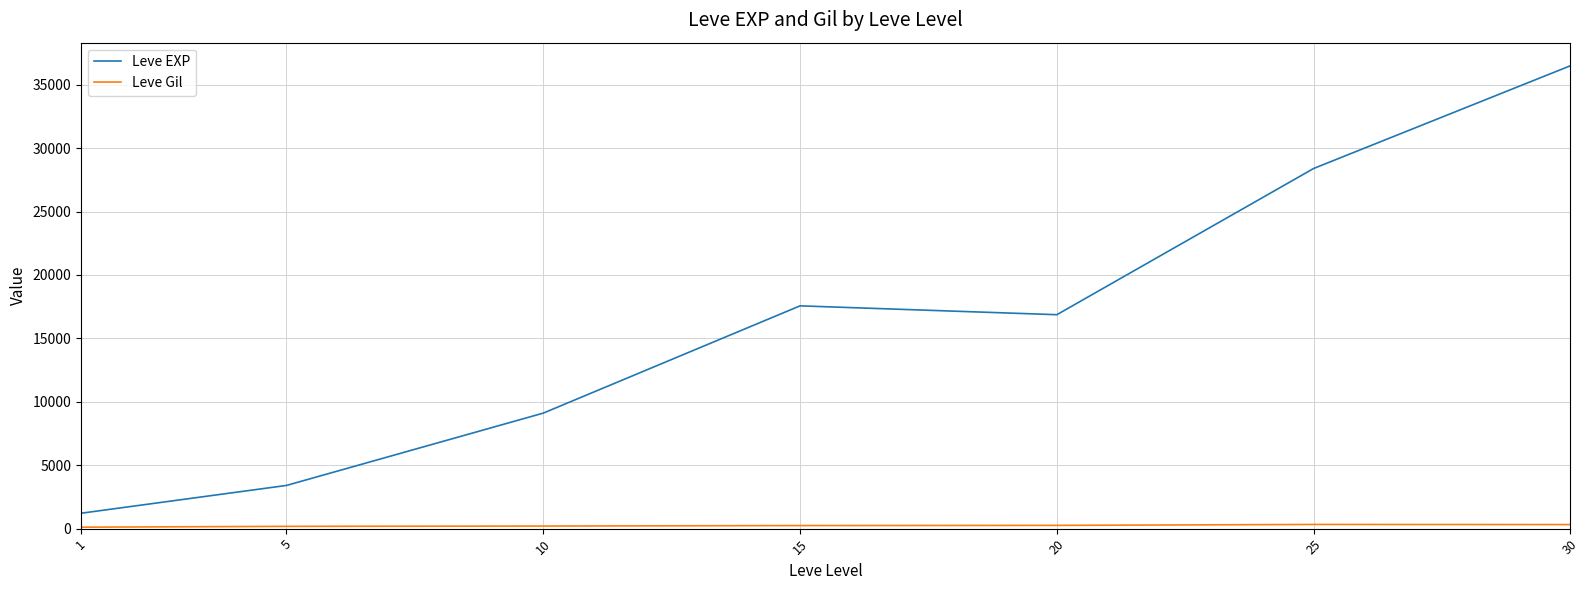

Which series has the largest total across all categories?

Leve EXP